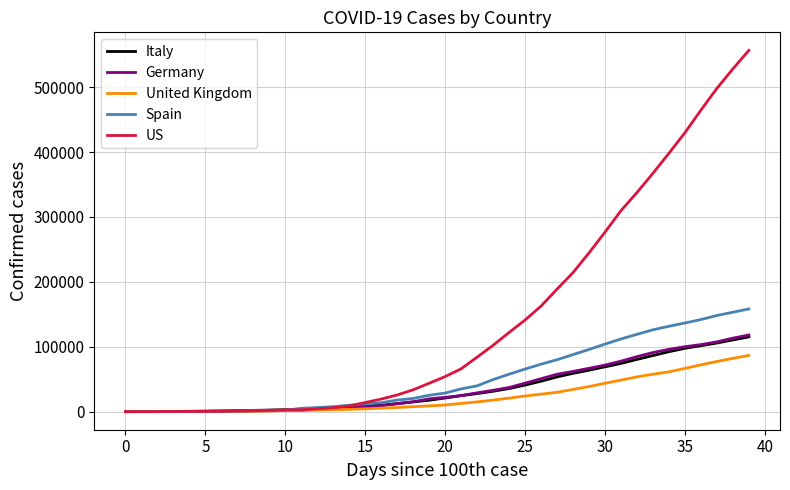

Which series has the widest spread of values?

US